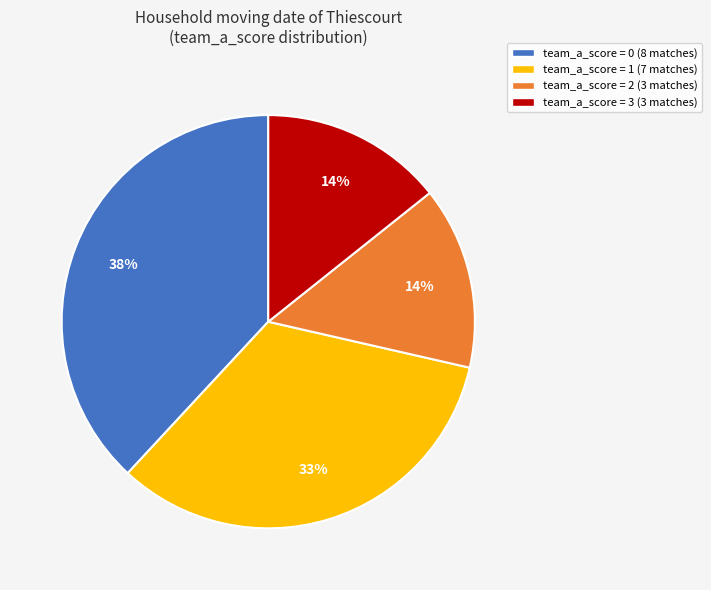

To the nearest percent, what is the difference between the largest and smallest slice percentages?

24%